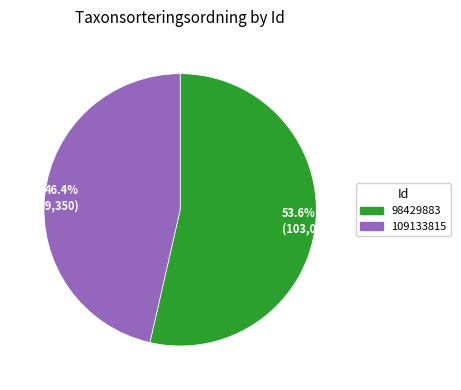

Is the sum of 98429883 and 109133815 greater than half?

Yes